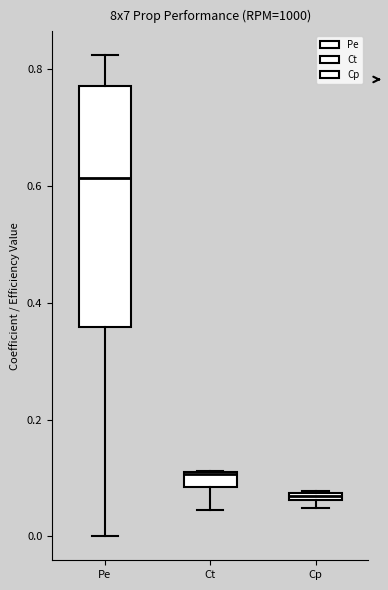

Which box's median line is the lowest?

Cp